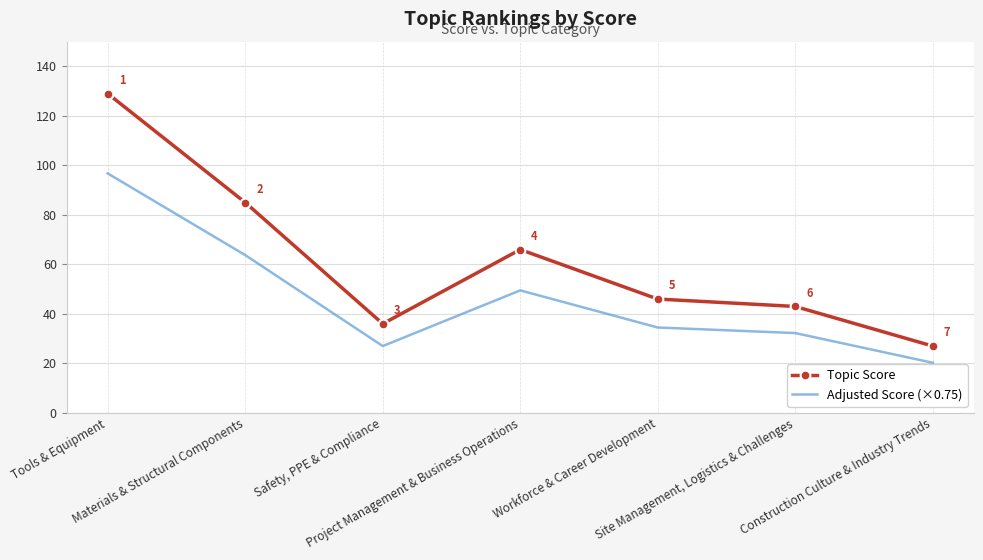

True or false: Topic Score and Adjusted Score (×0.75) intersect in this chart.

False